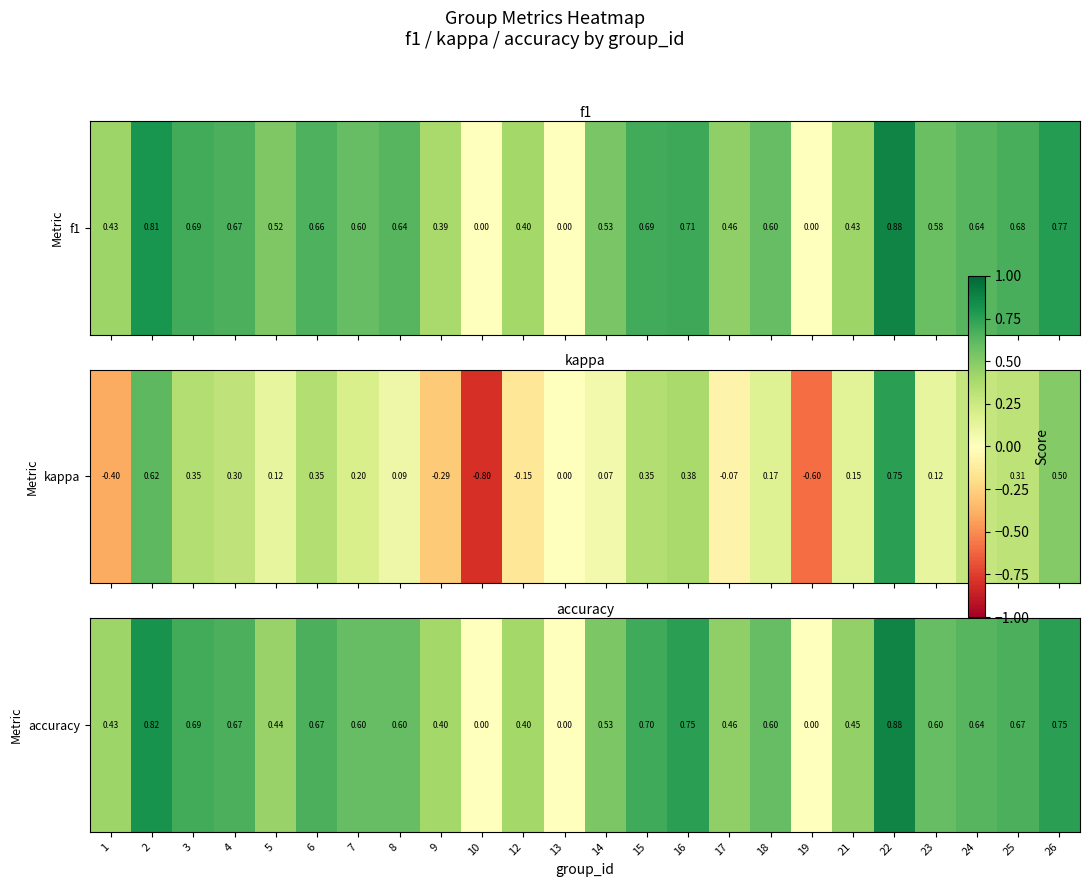

What is the change in value from 6 to 16?

+0.1